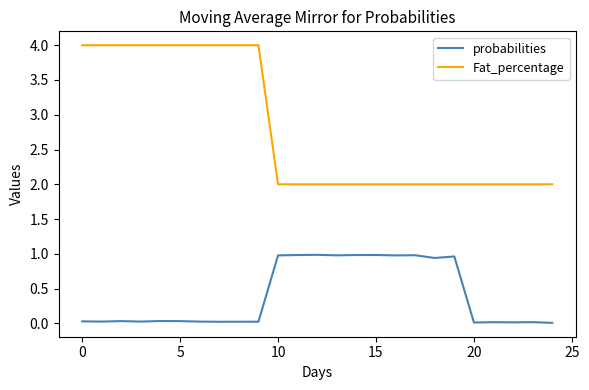

True or false: probabilities has more than 2 interior local peaks.

True